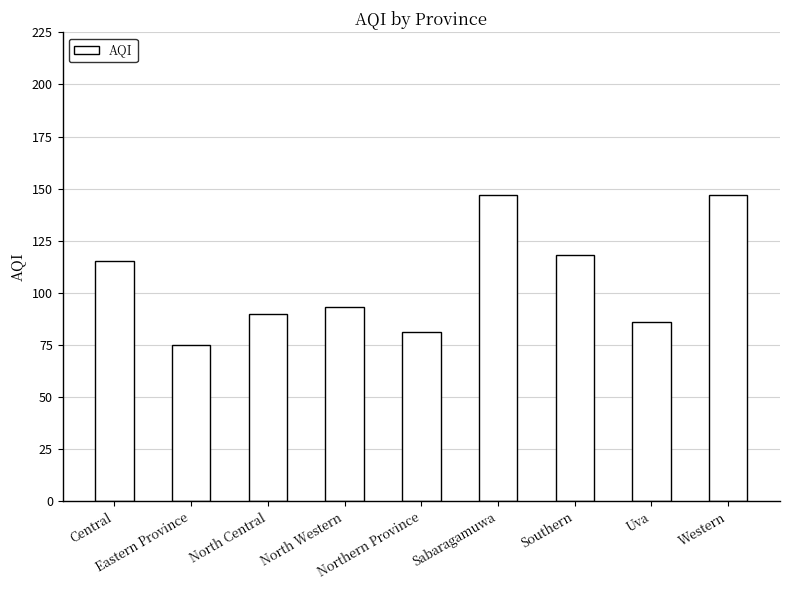

Reading left to right, transcribe all the data shown in this chart.

115	75	90	93	81	147	118	86	147